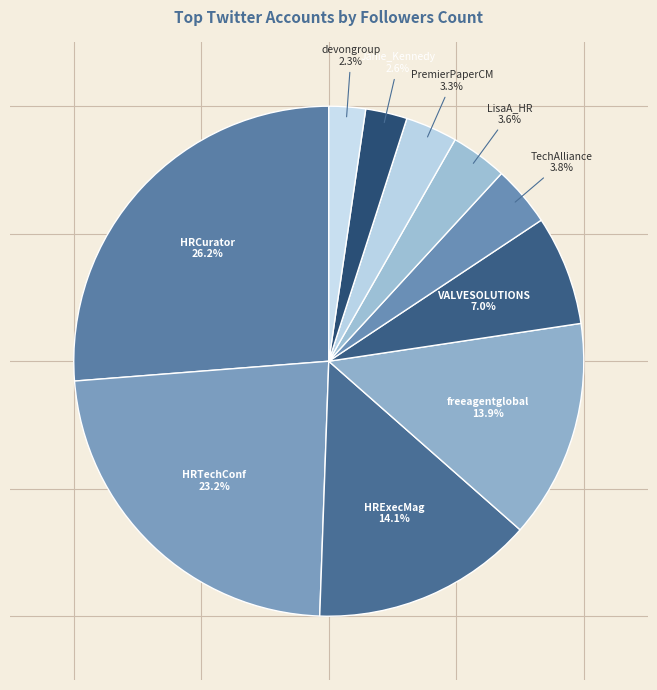

To the nearest percent, what is the average slice percentage?

10%